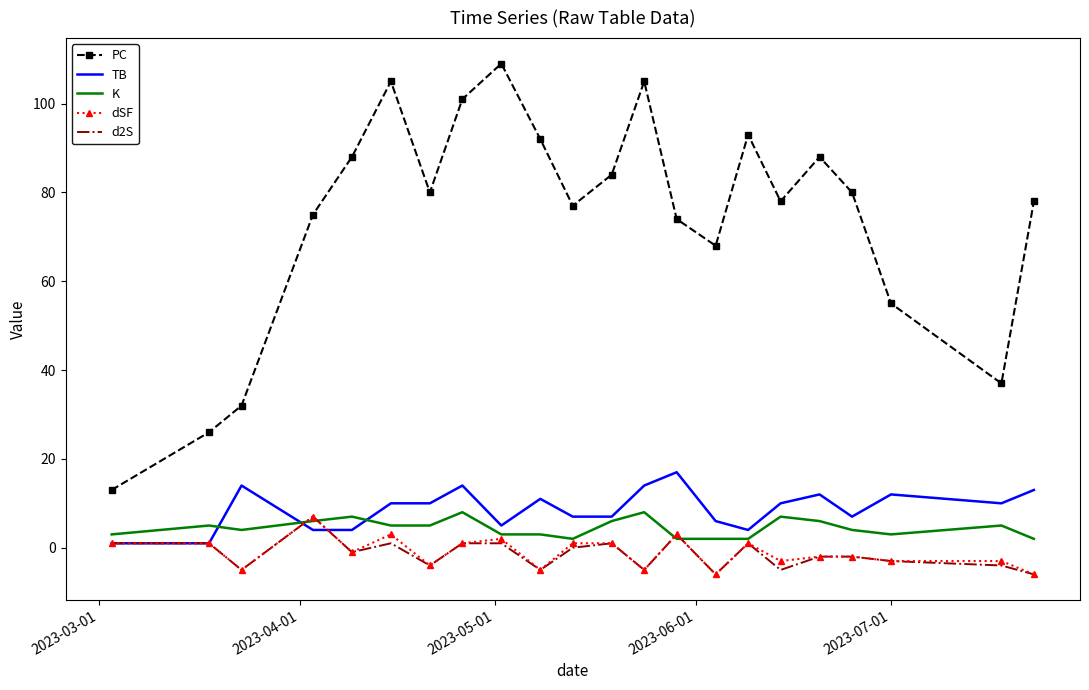

What is the smallest value displayed?

-6